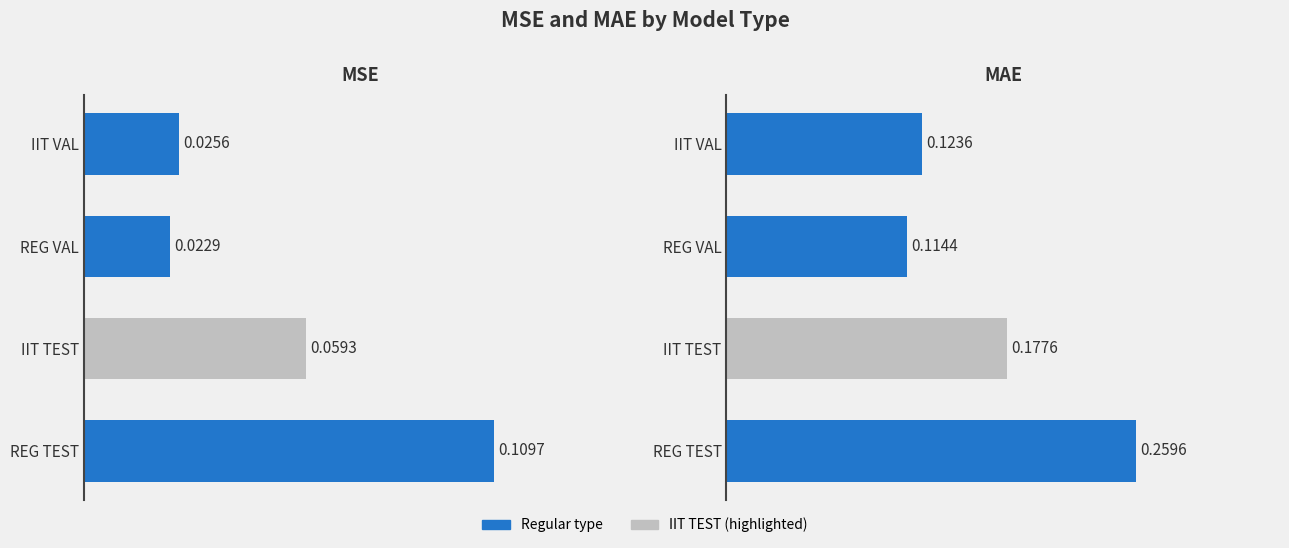

What is the approximate value of MAE at REG VAL?

0.1